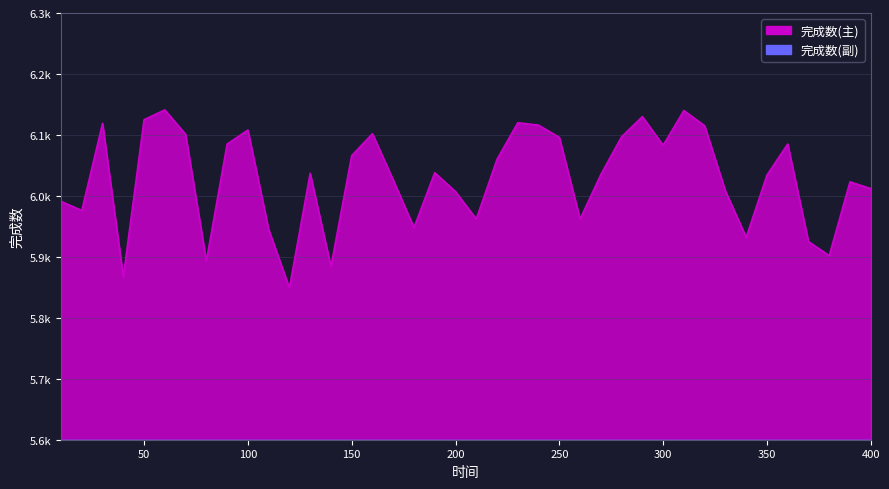

Which category has the lowest value across all series?

120